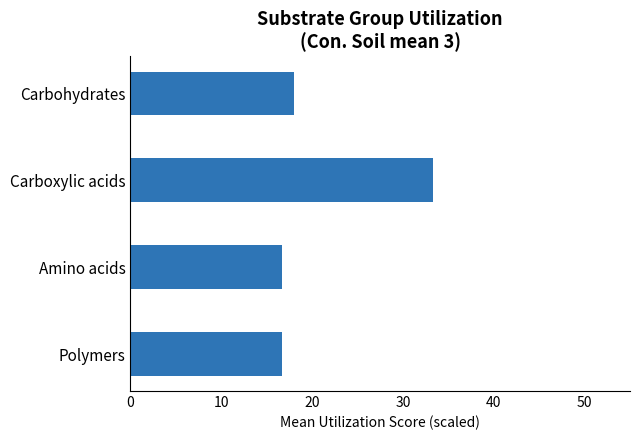

How many bars are there in total?

4